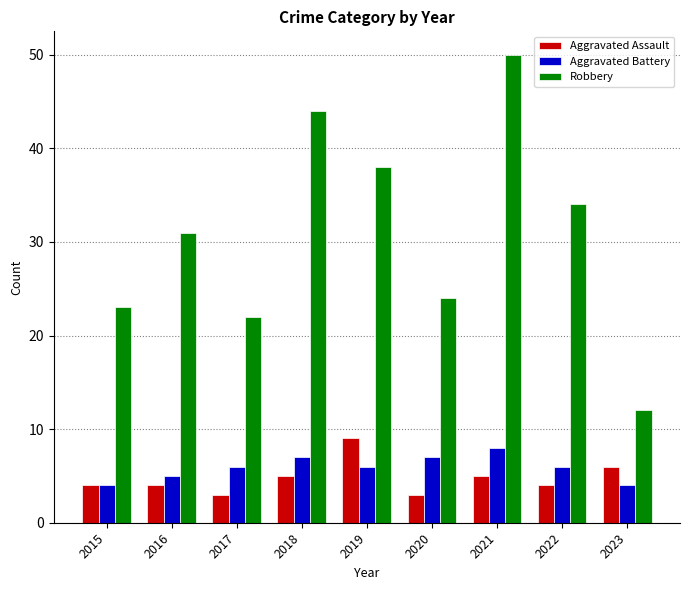

At 2022, list the series in order from smallest to largest.

Aggravated Assault, Aggravated Battery, Robbery